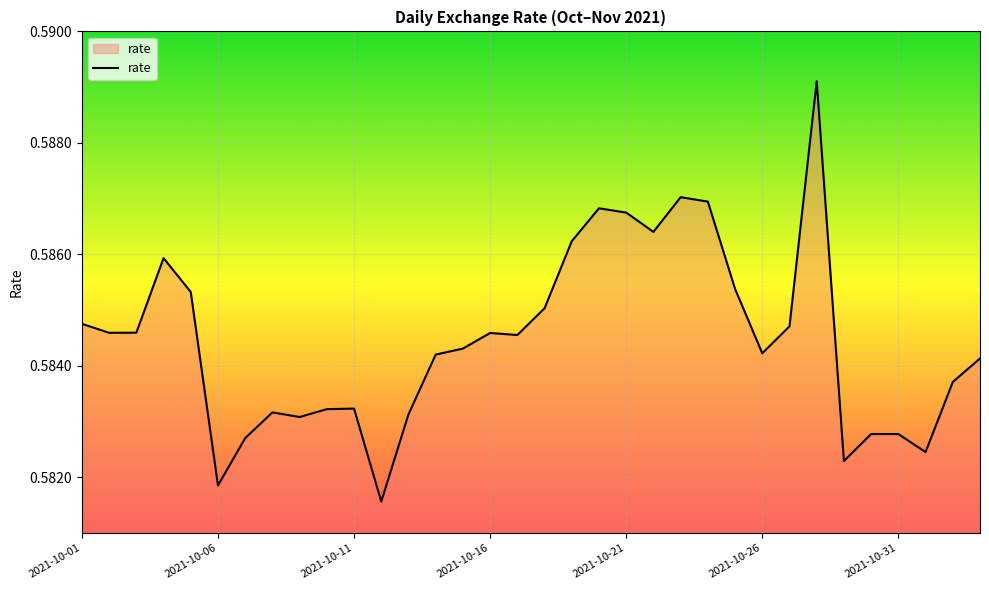

Where is the first local minimum?

2021-10-06